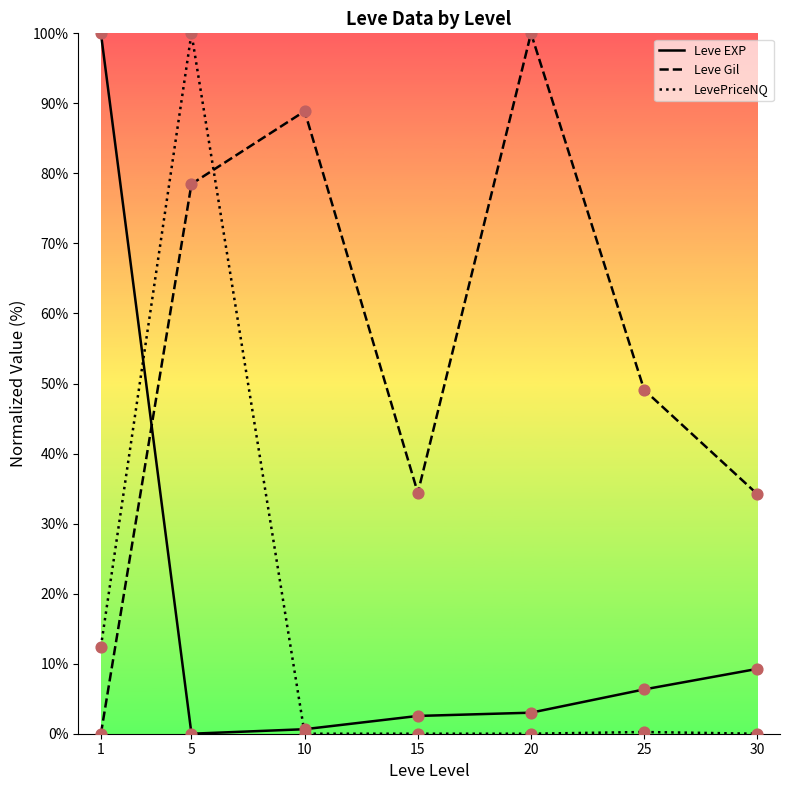

What is the total value across all series at 1?

112.4